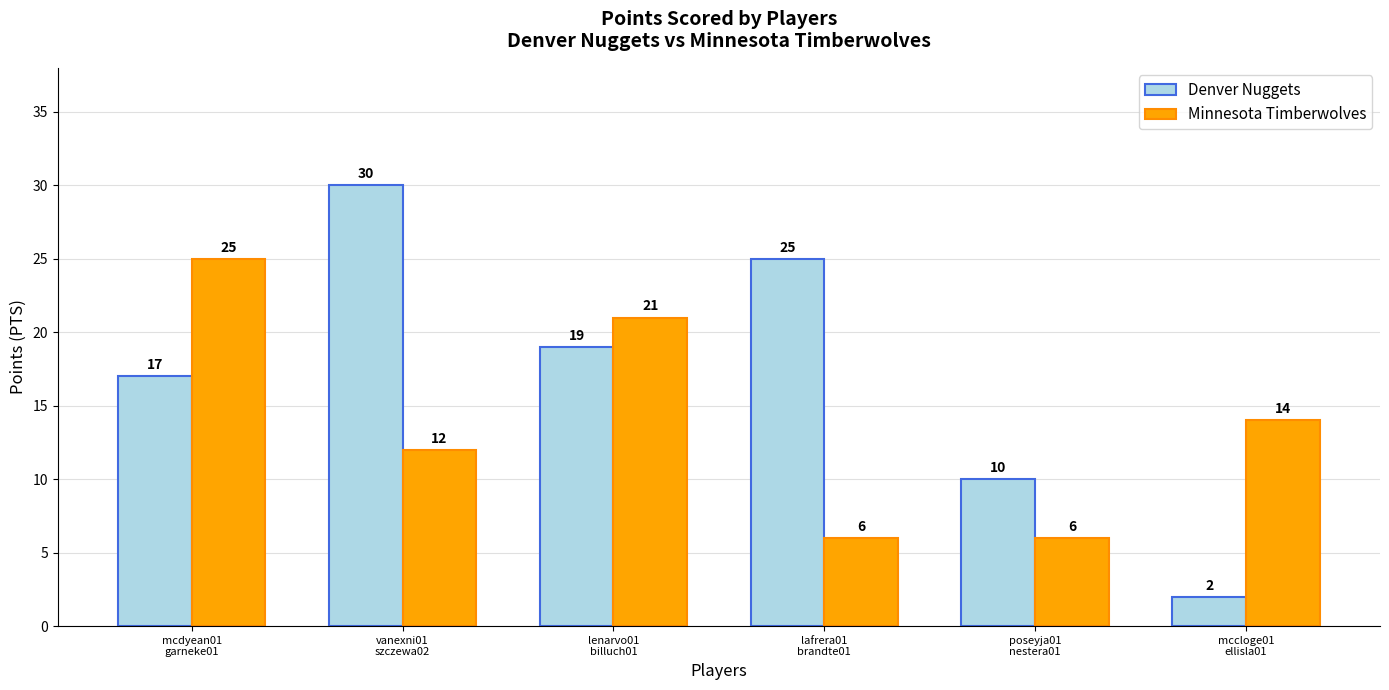

Reading right to left, what are all the values shown in this chart?

Denver Nuggets: mccloge01
ellisla01=2	poseyja01
nestera01=10	lafrera01
brandte01=25	lenarvo01
billuch01=19	vanexni01
szczewa02=30	mcdyean01
garneke01=17
Minnesota Timberwolves: mccloge01
ellisla01=14	poseyja01
nestera01=6	lafrera01
brandte01=6	lenarvo01
billuch01=21	vanexni01
szczewa02=12	mcdyean01
garneke01=25